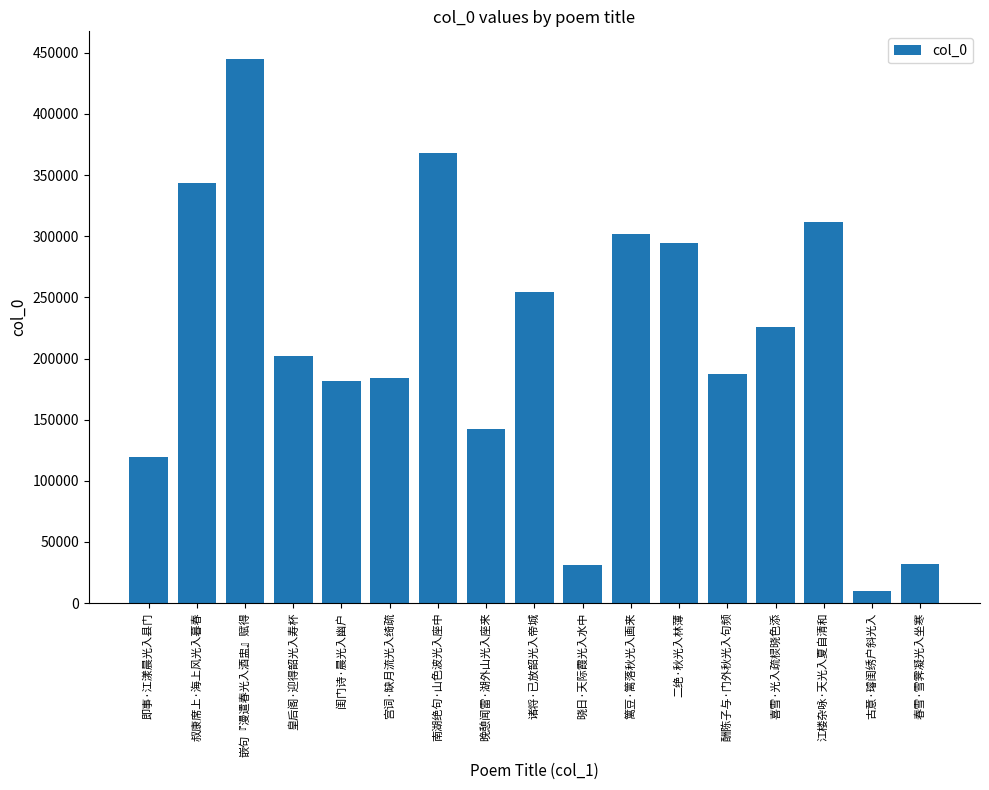

How many categories are shown in the chart?

17